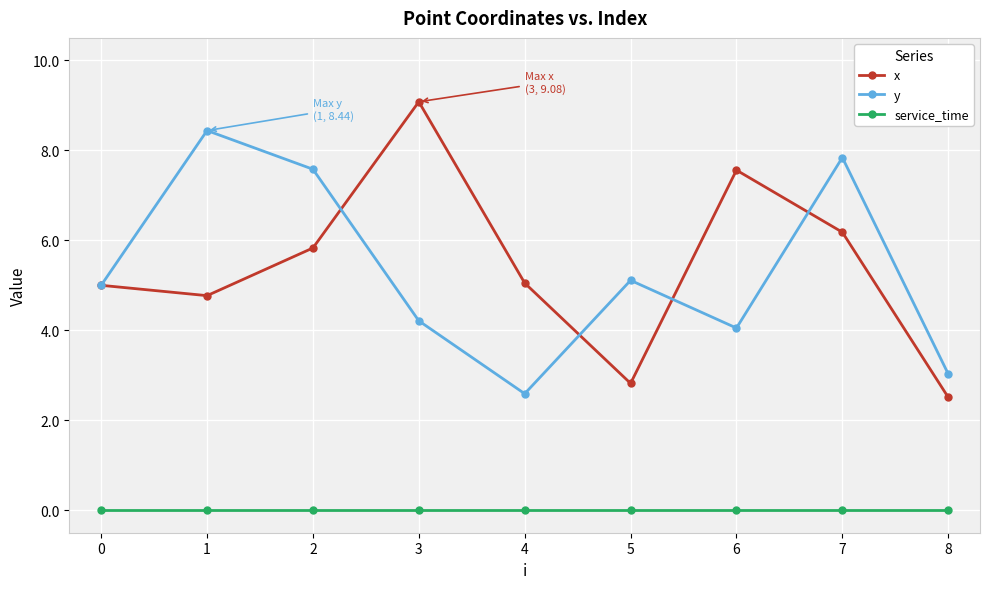

What is the total value across all series at 3?

13.3